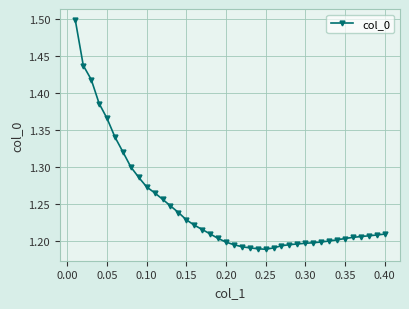

How many values are between 1 and 2?

40